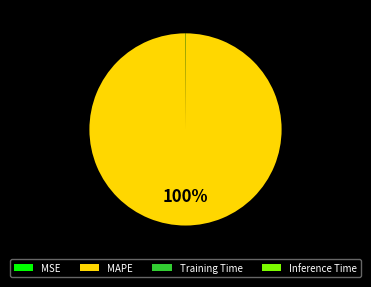

To the nearest percent, what is the difference between the largest and smallest slice percentages?

100%